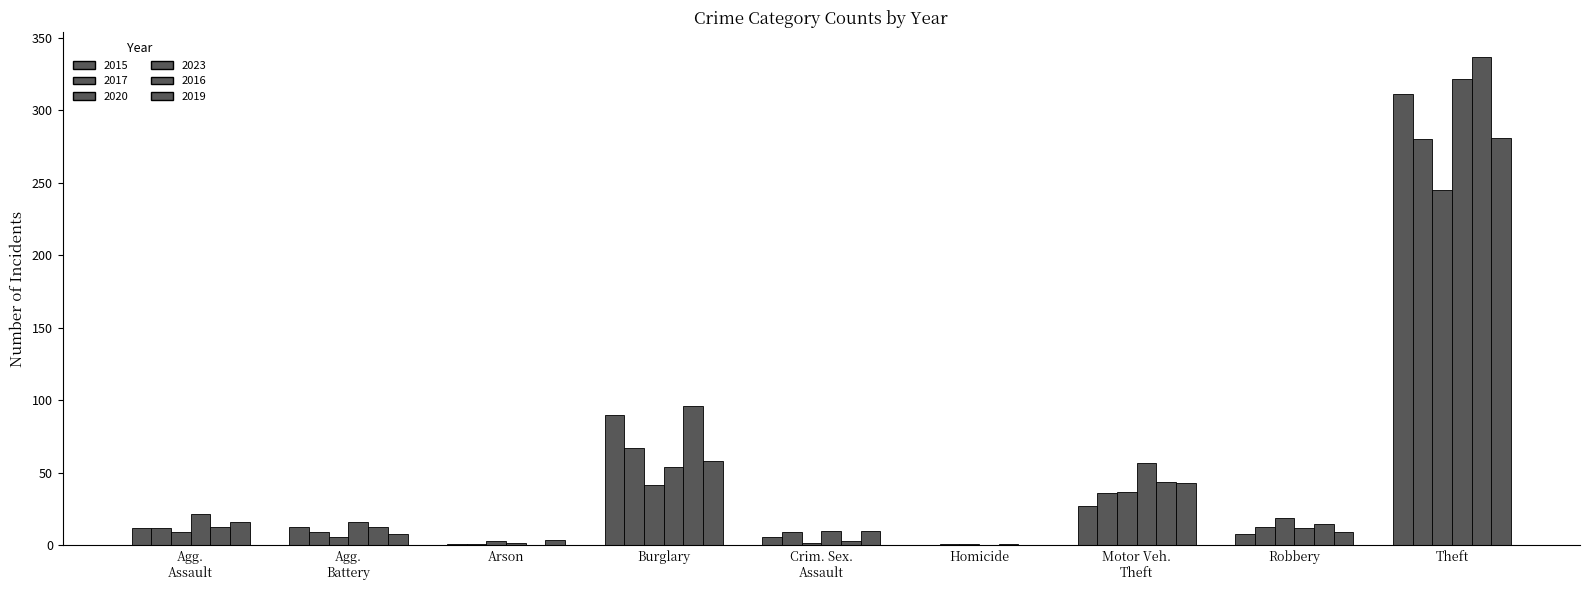

Does the chart contain stacked bars?

No